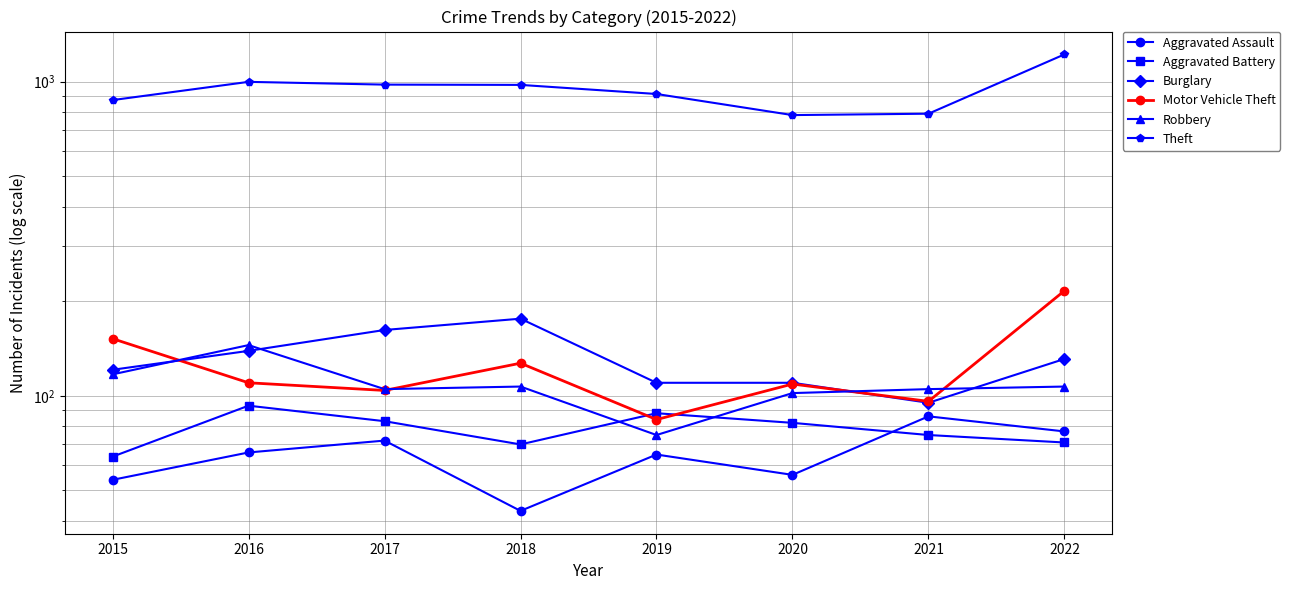

At which category is the sum across all series the highest?

2022